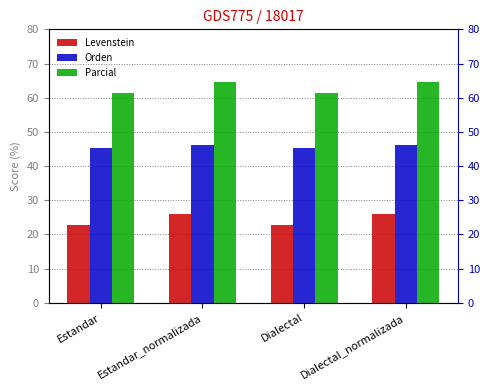

Which category has the lowest value in the Orden series?

Estandar